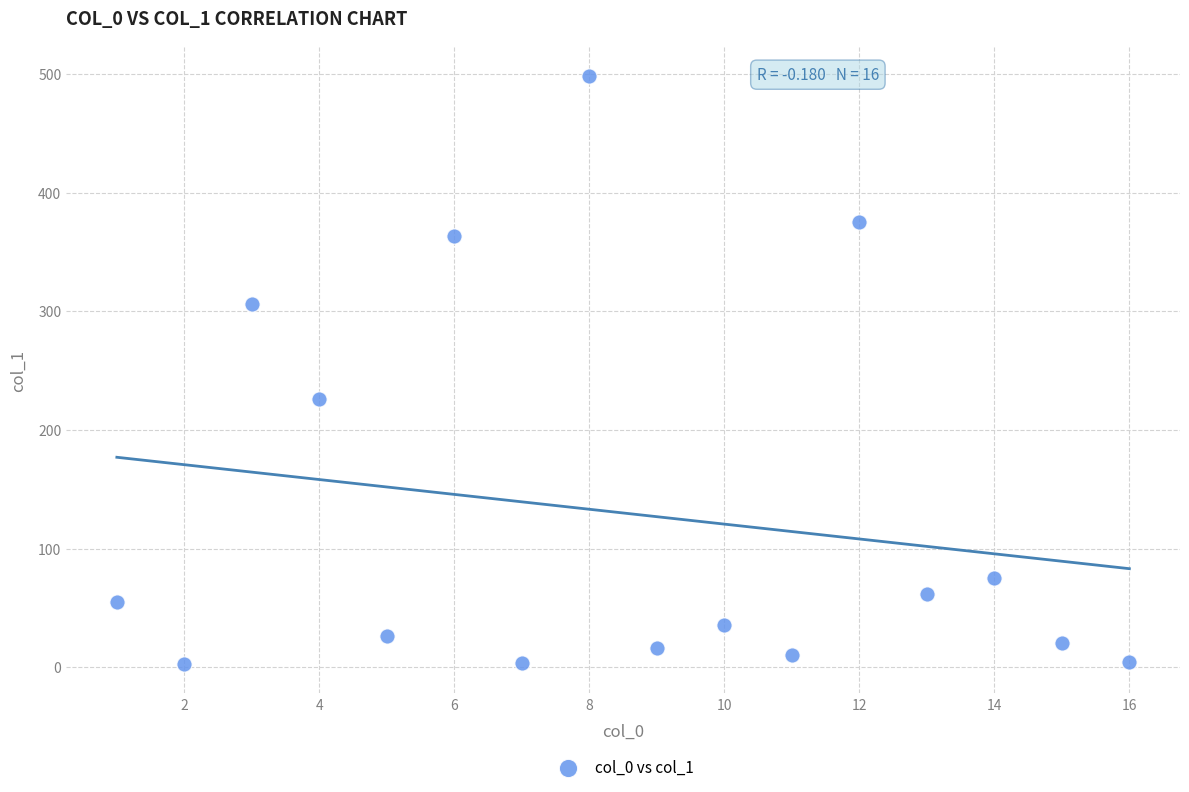

What Y value in the scatter plot is closest to 250?

226.1